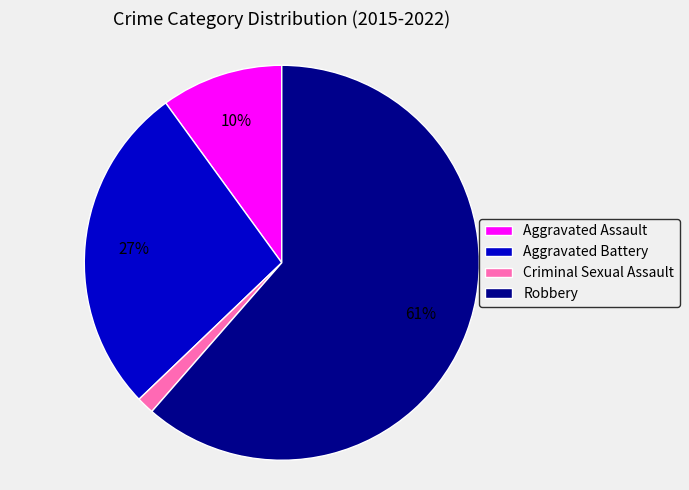

Count the number of slices in the pie.

4